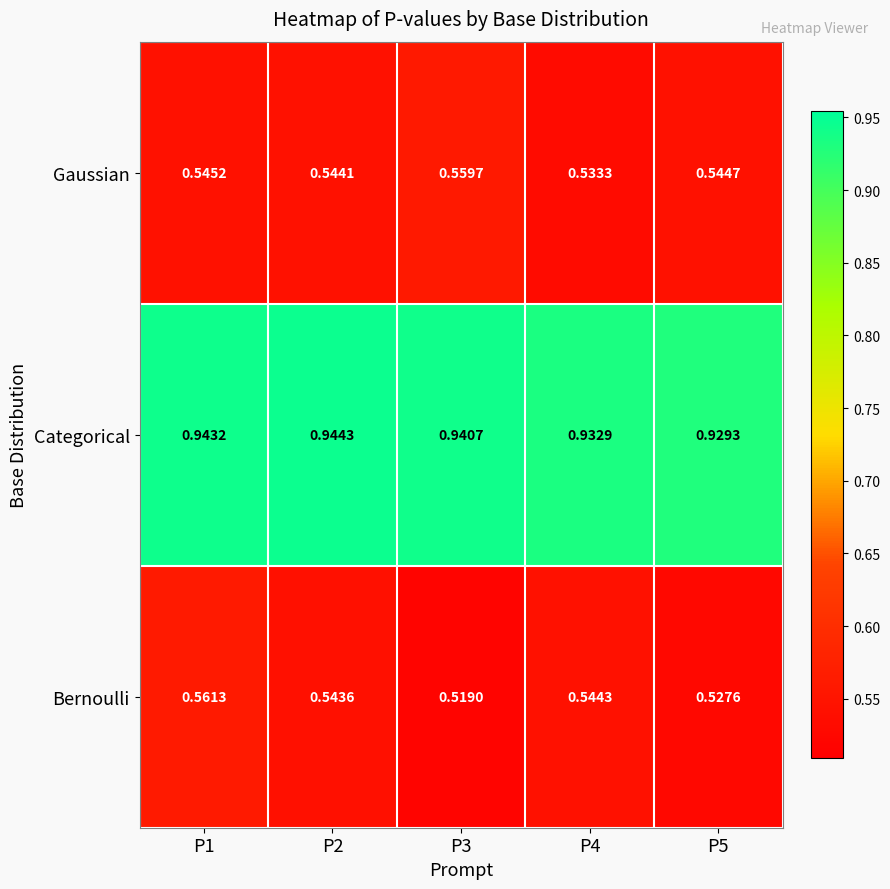

Which series has the largest range (max minus min)?

Bernoulli